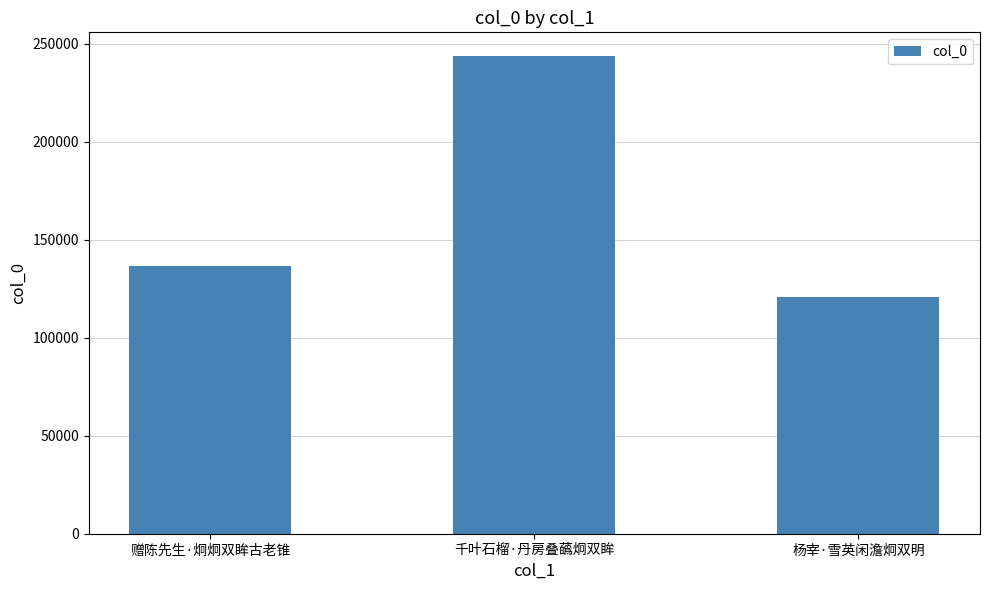

Is it true that the value at 杨宰·雪英闲澹炯双明 is 75844?

False